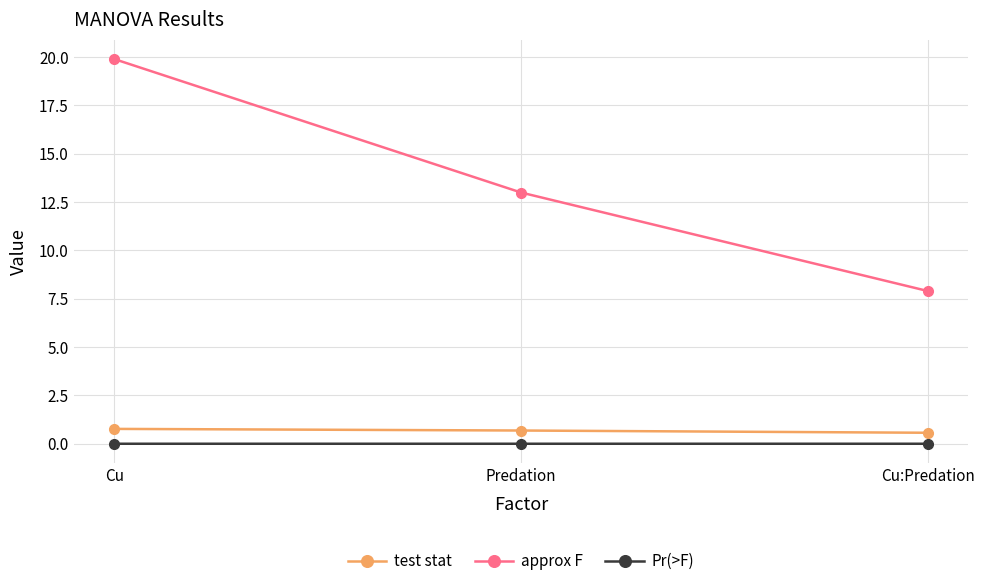

What is the label of the 3rd point from the right?

Cu